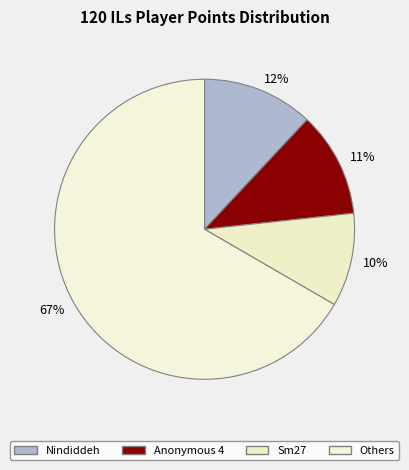

Which slice is the smallest?

10%